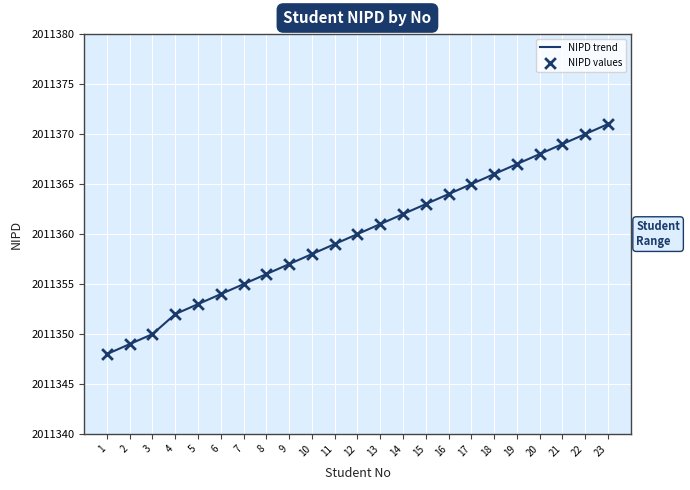

Approximately how many times larger is the value at 2 compared to 11?

1.0